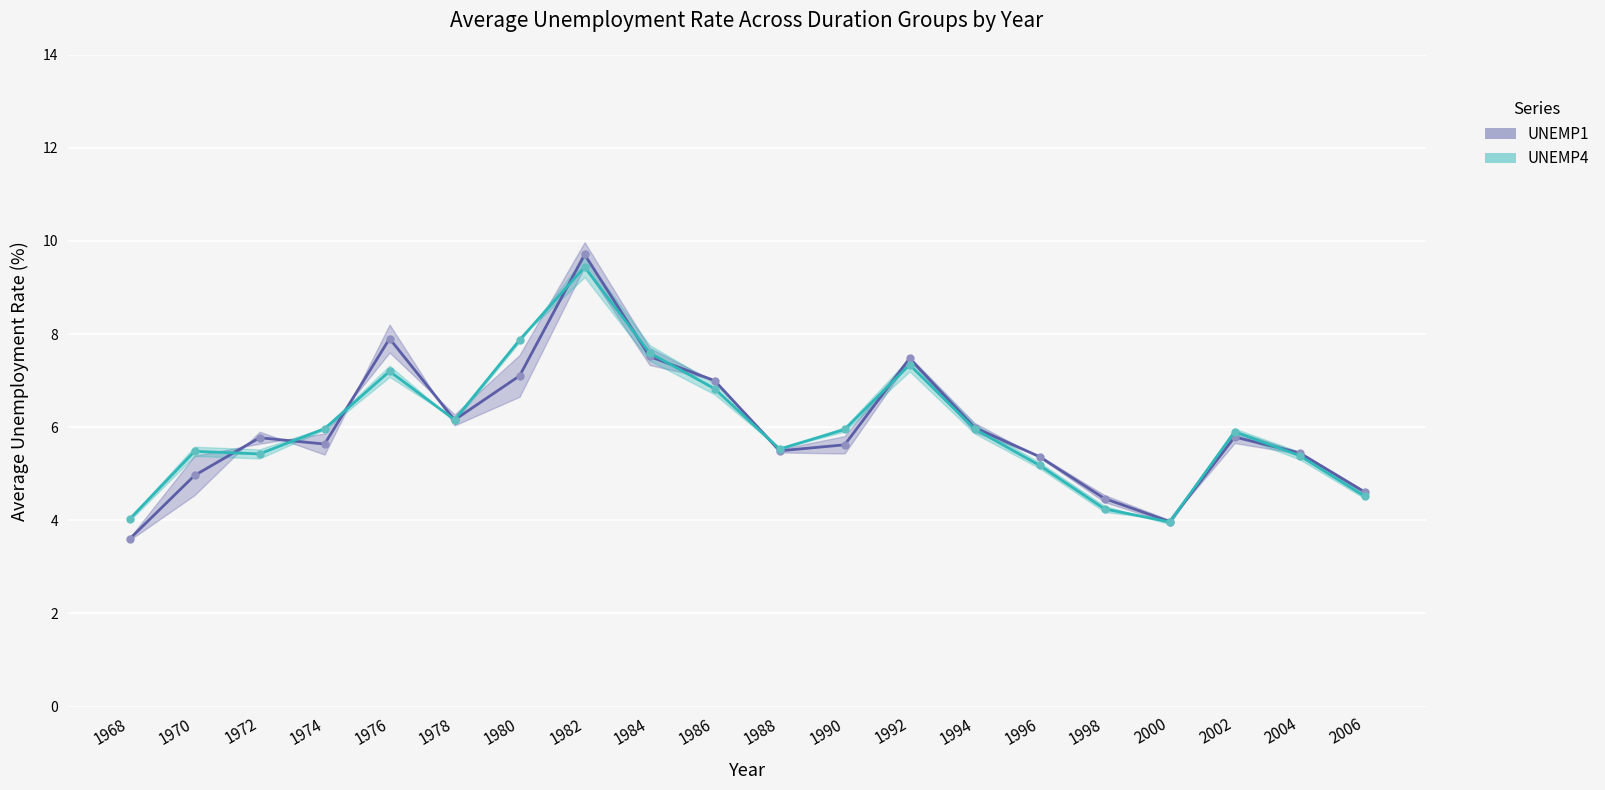

Where does the UNEMP1 series first go above 5?

1972